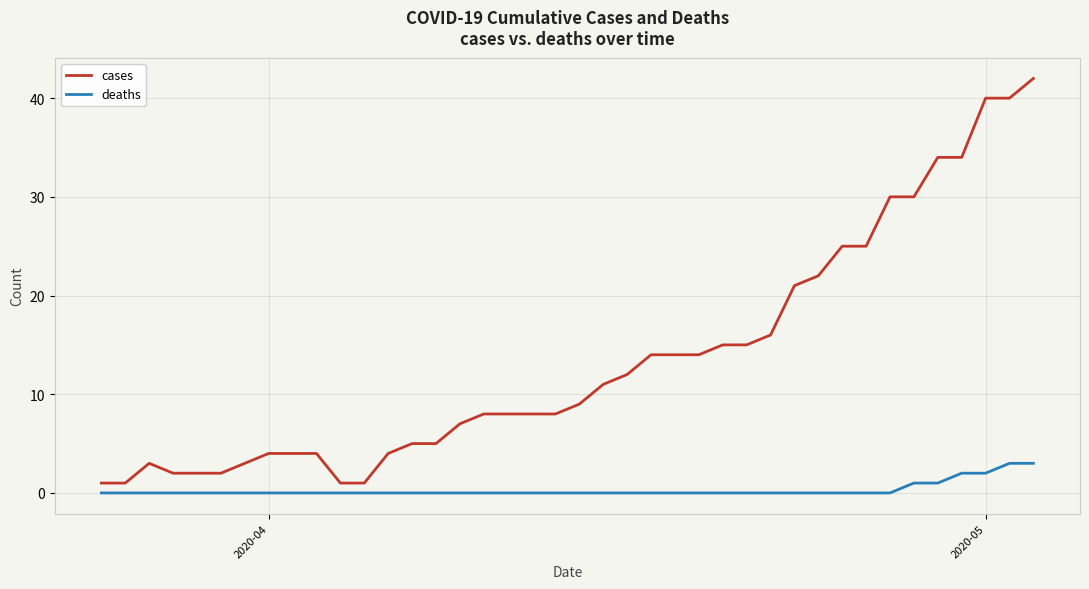

Rank the series by their average value, from lowest to highest.

deaths, cases